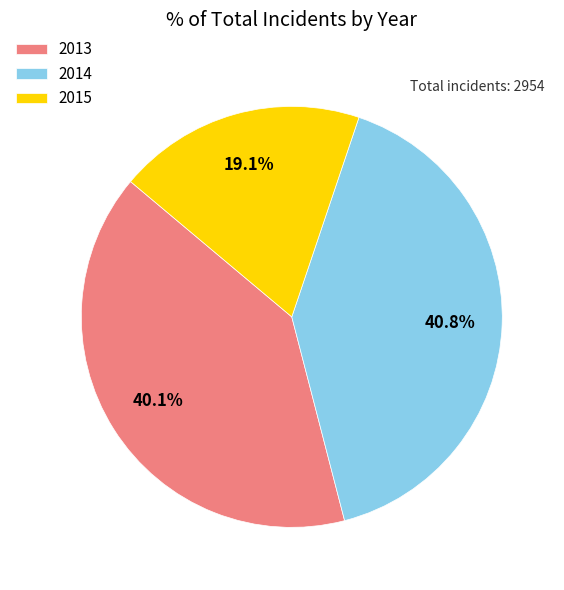

To the nearest percent, what percentage of the pie is 2015?

19%